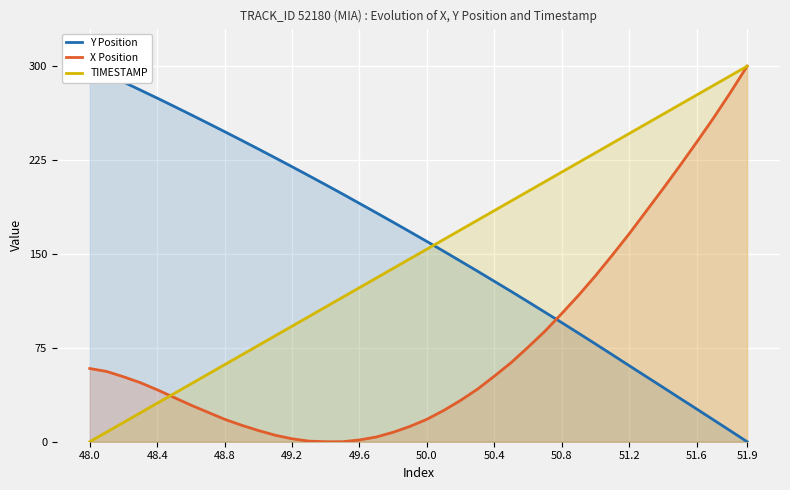

What is the highest value of the X Position series?

300.0